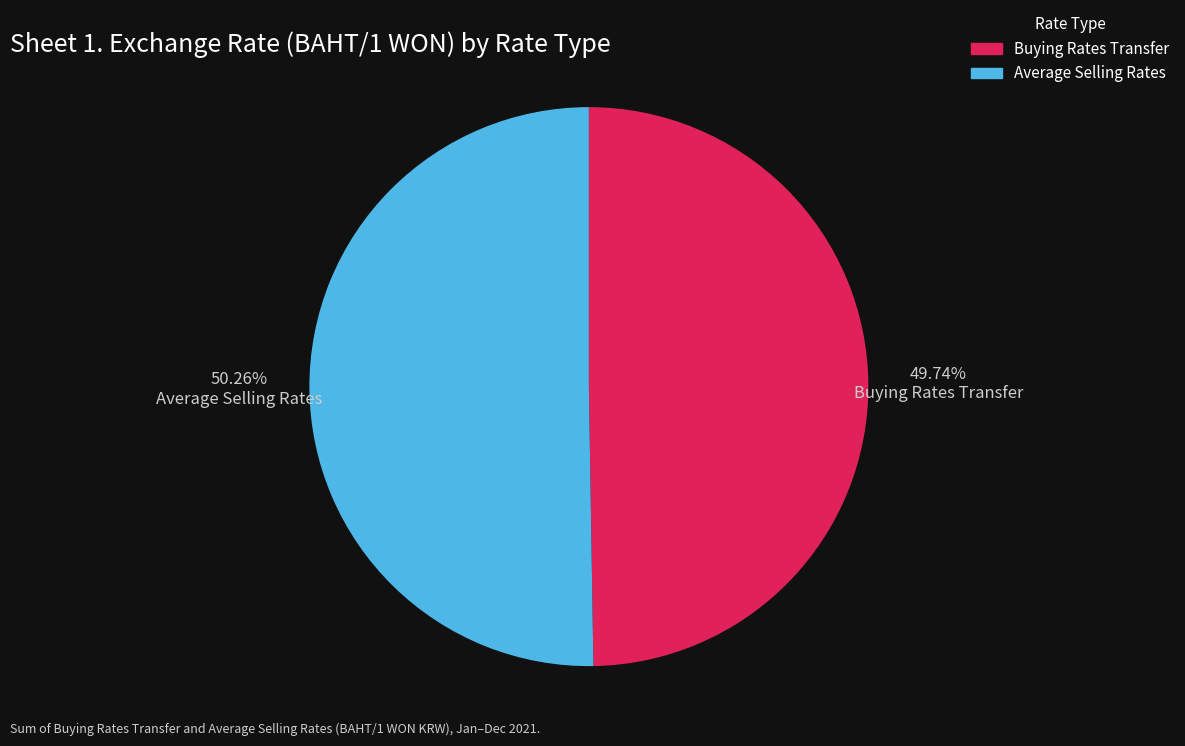

Do Average Selling Rates and Buying Rates Transfer together represent more than half of the pie?

Yes